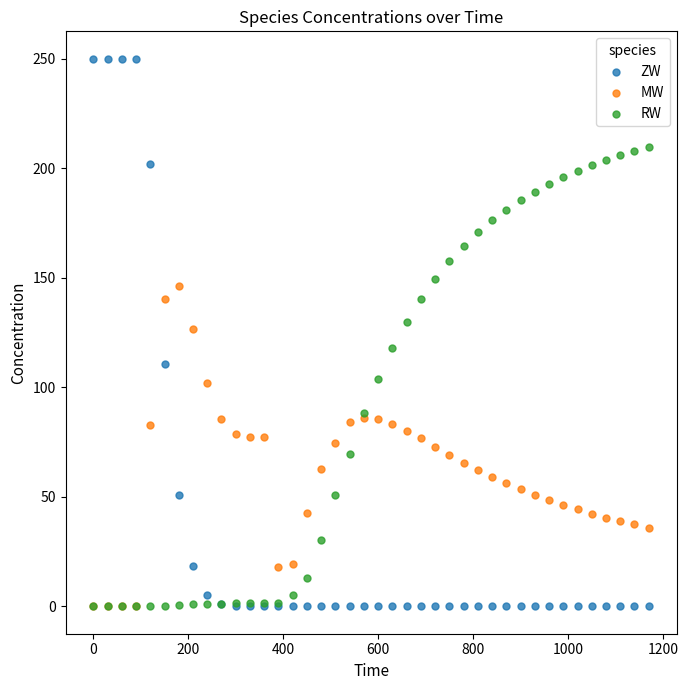

Which series has the widest spread of Y values?

ZW